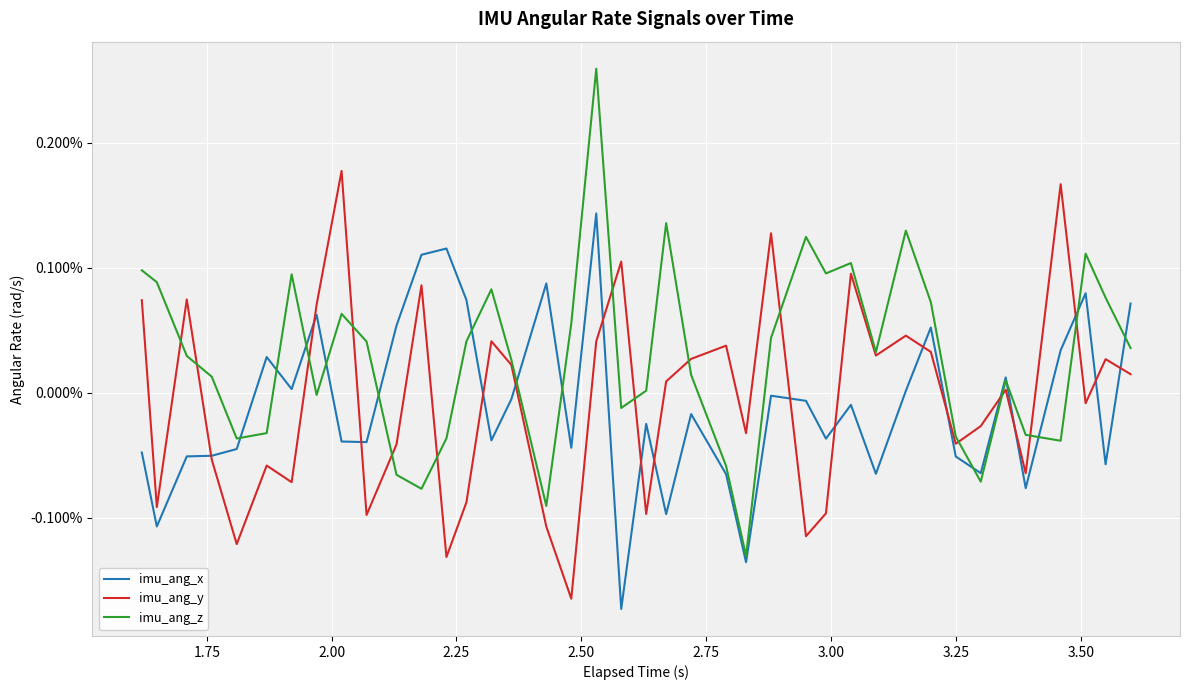

Does the chart display data point markers on the line(s)?

No